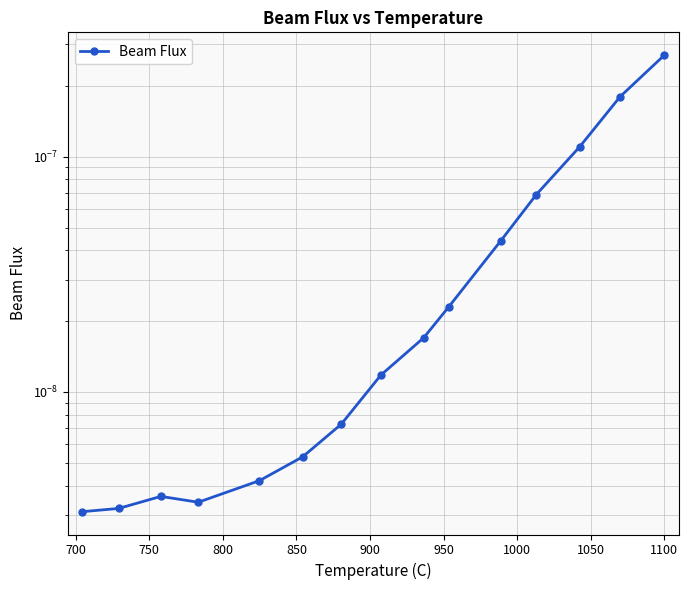

Does the chart have visible grid lines?

Yes